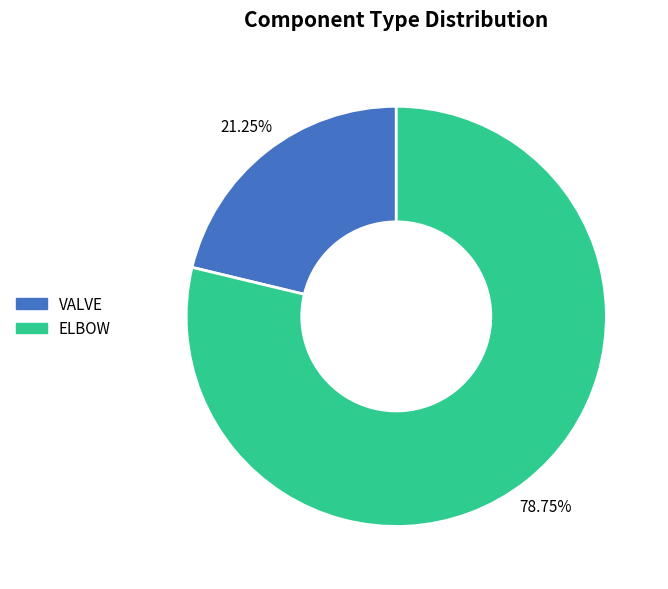

What is the smallest slice in the pie chart?

VALVE